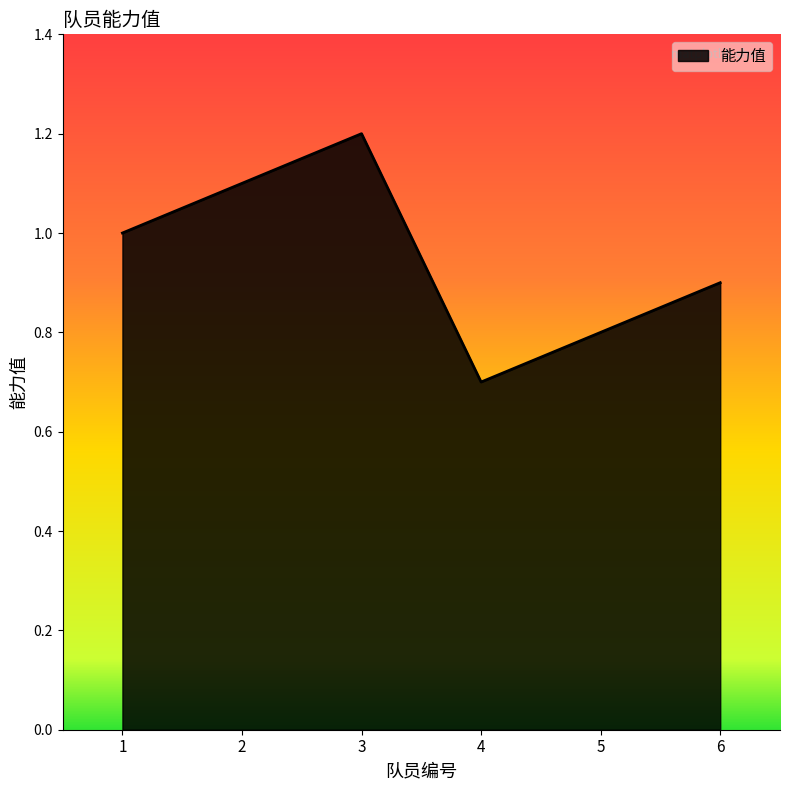

Rank the categories by value from lowest to highest.

4, 5, 6, 1, 2, 3